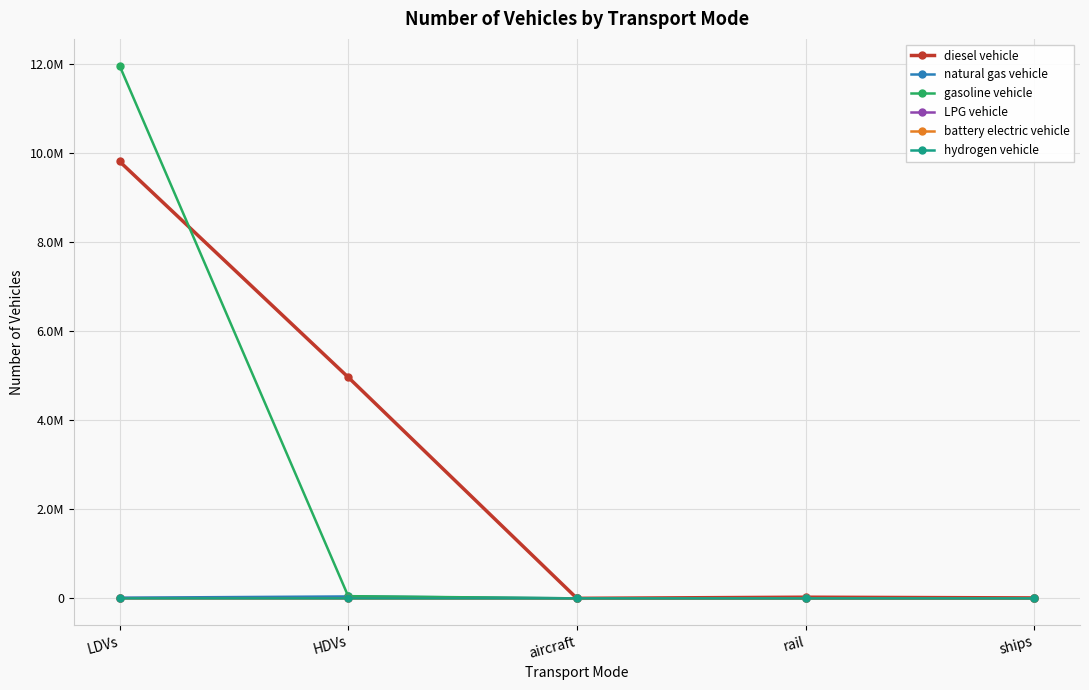

What is the approximate value of diesel vehicle at ships?

10110.0